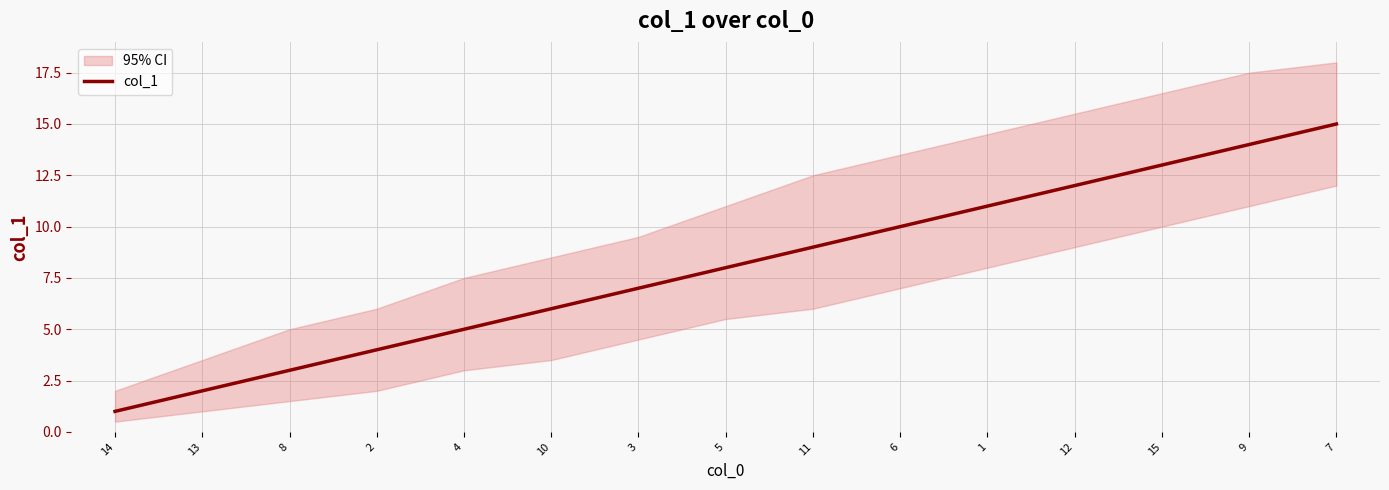

At which label does the data first exceed 8?

11